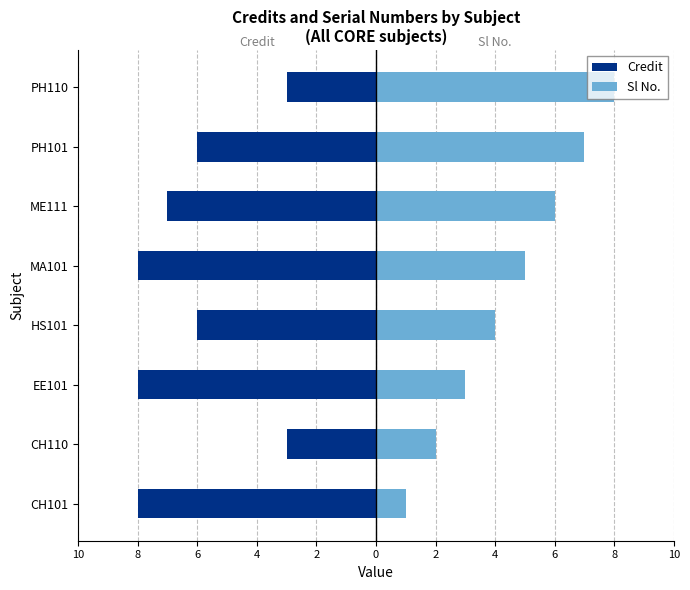

Between CH101 and PH101, which series saw the biggest shift?

Sl No.